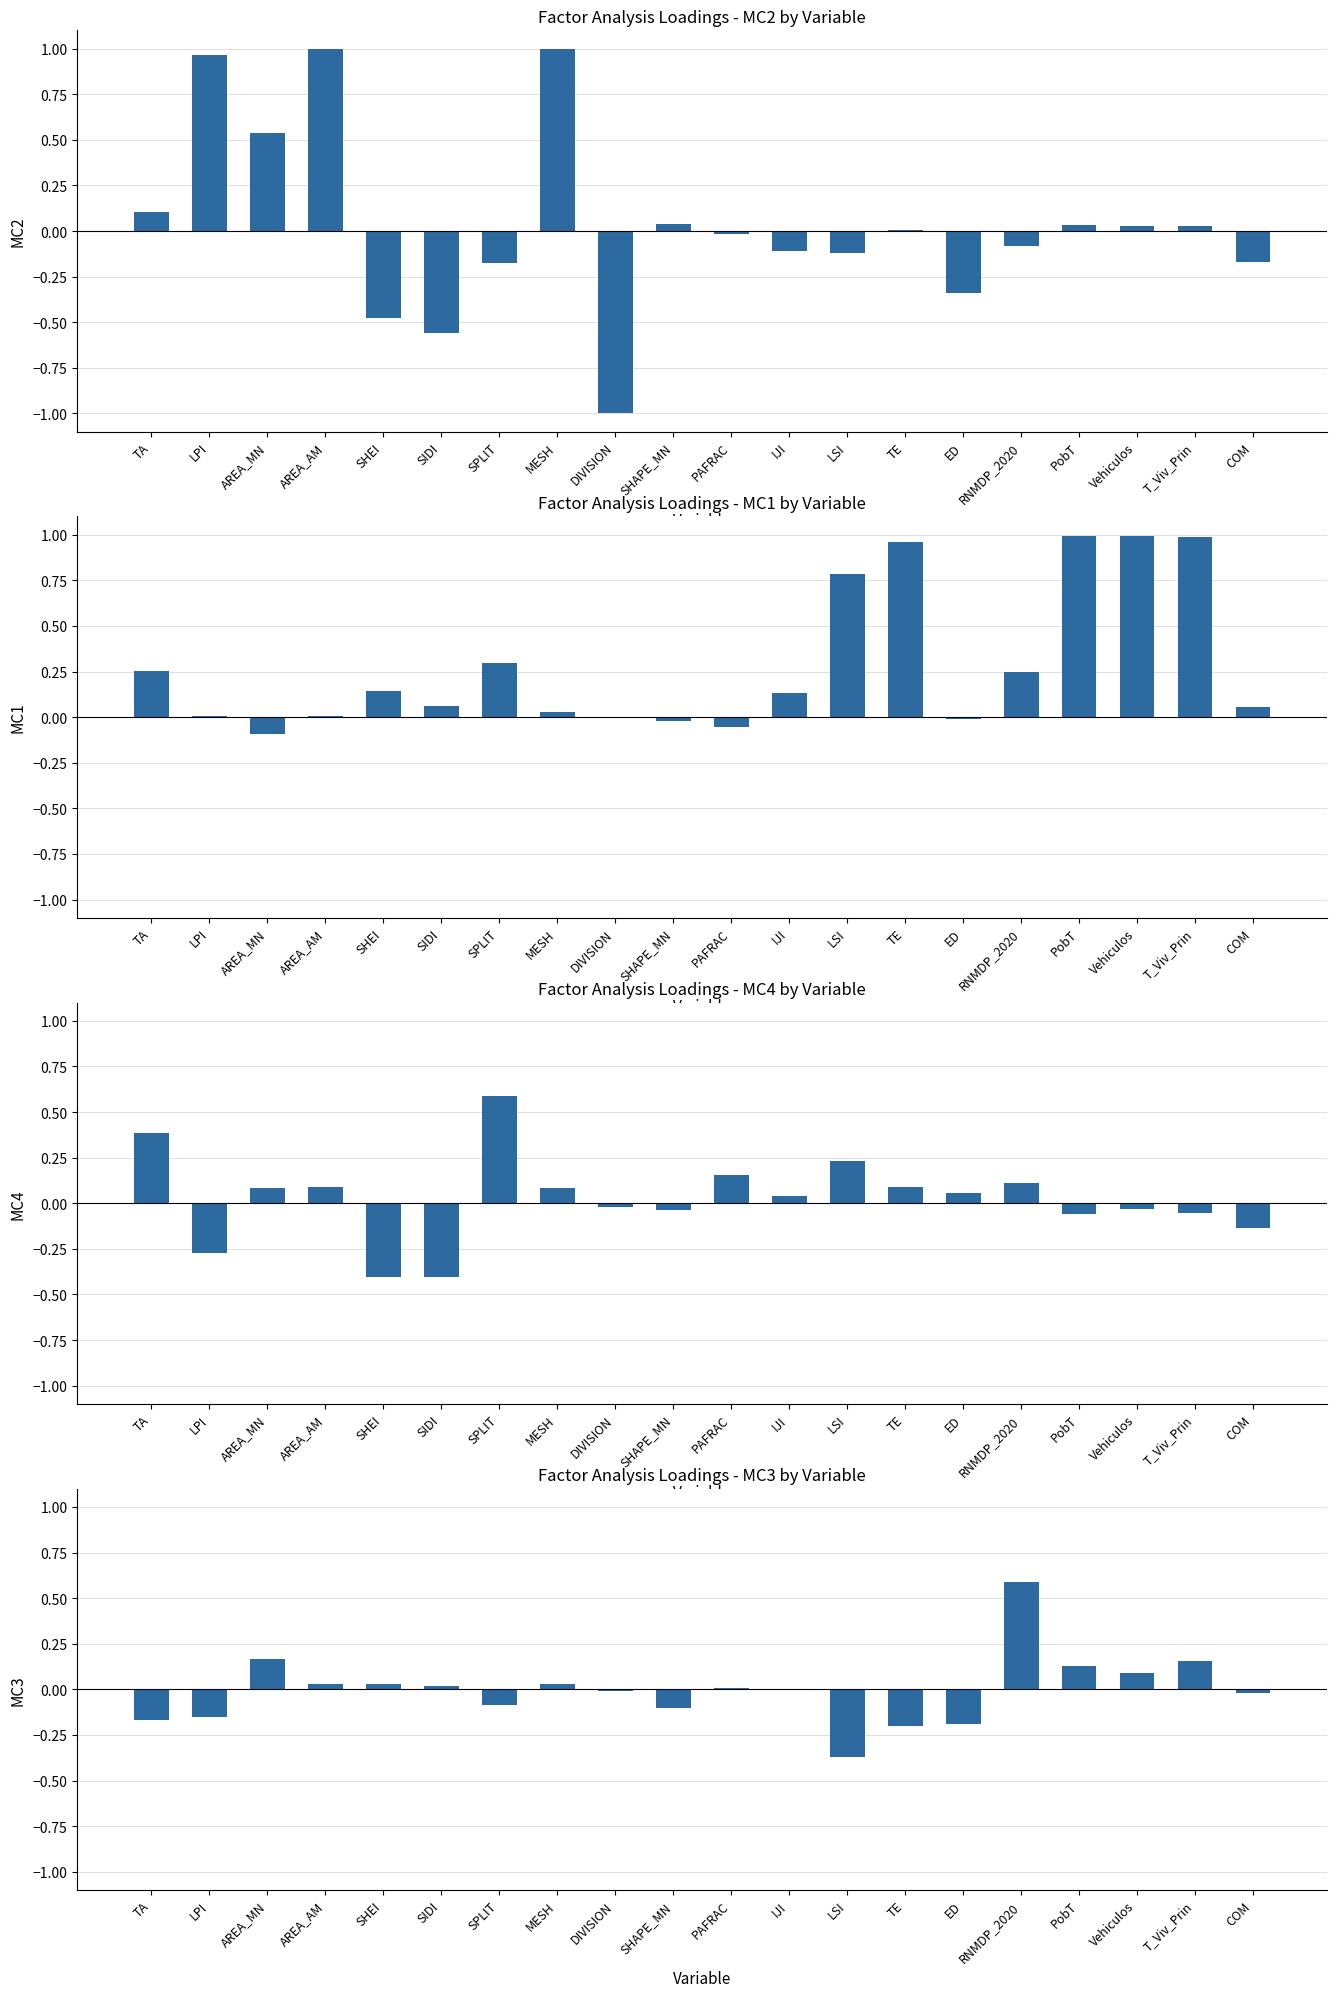

Which series has the largest range (max minus min)?

MC2